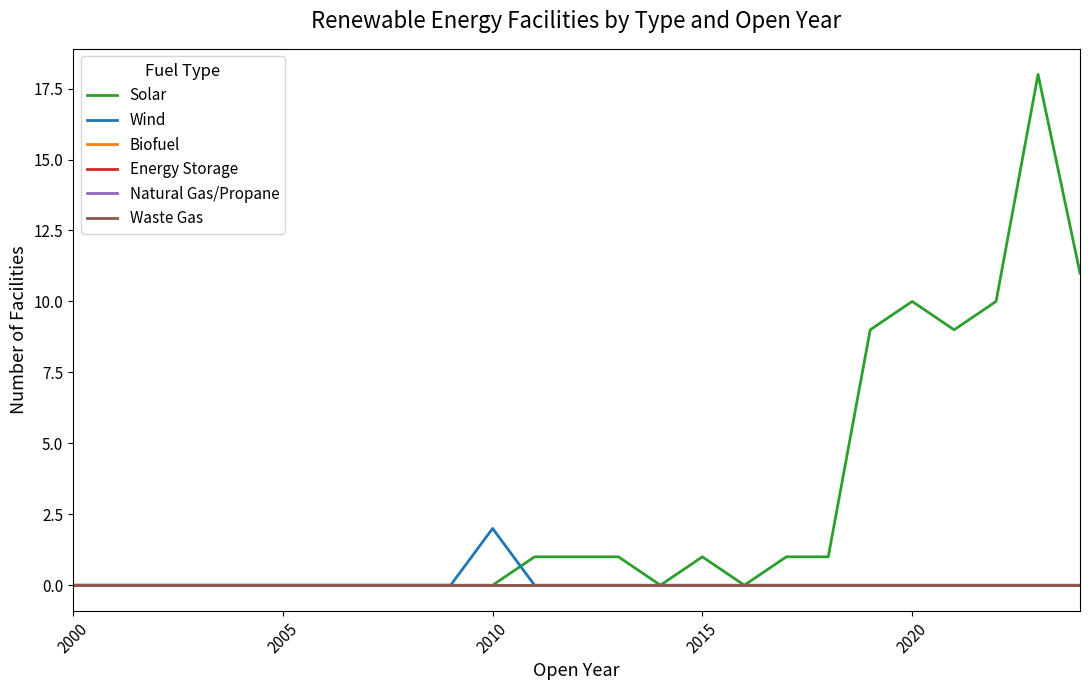

Does the chart have visible grid lines?

No